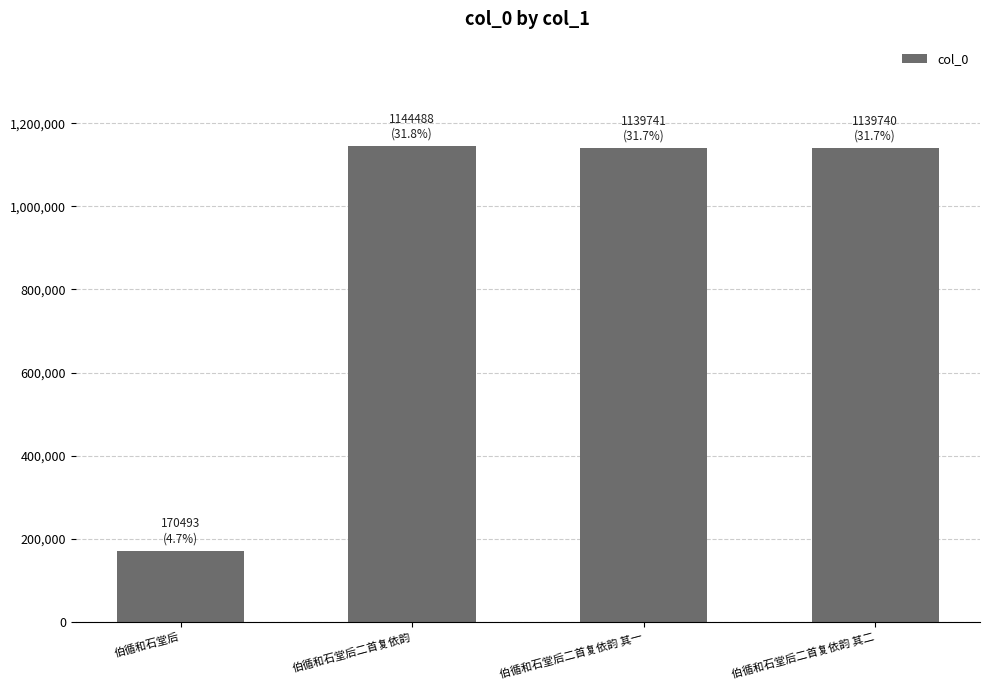

What is the label of the 3rd bar from the left?

伯循和石堂后二首复依韵 其一